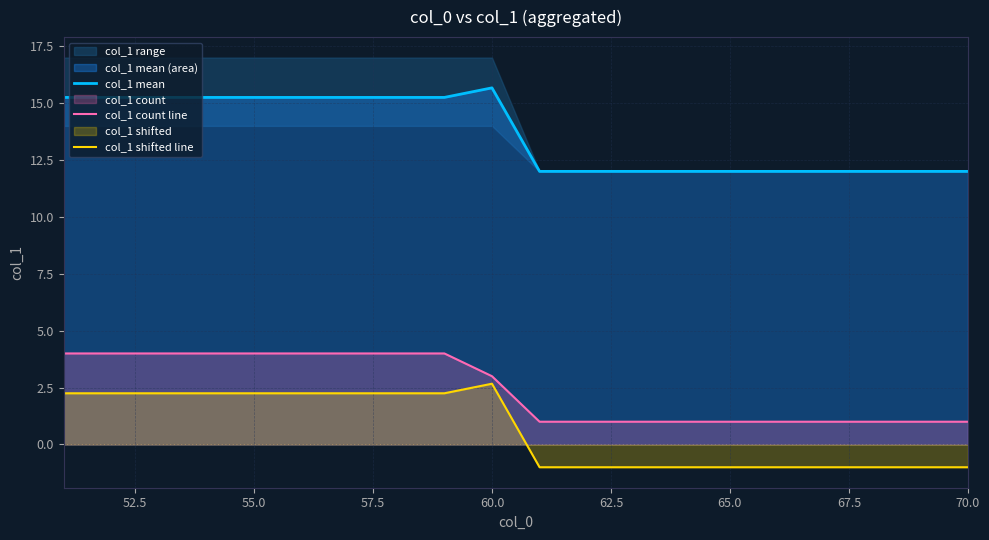

True or false: col_1 mean and col_1 shifted line intersect in this chart.

False